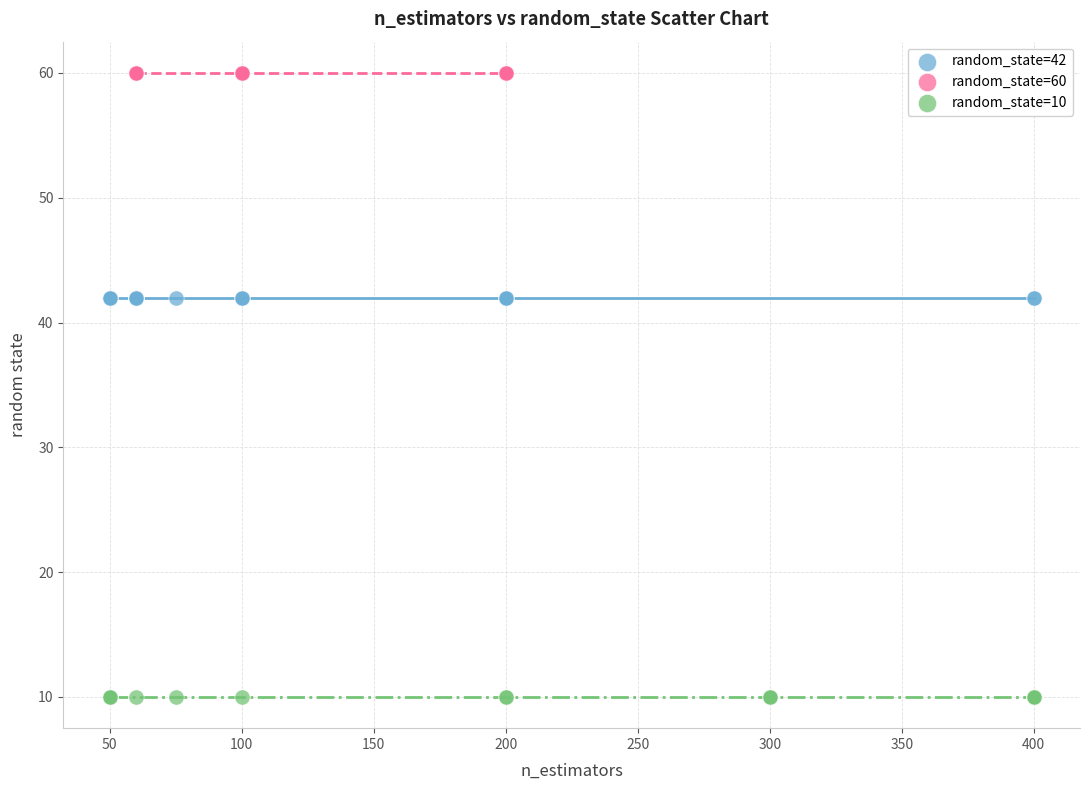

Which series contains the lowest Y value?

random_state=10